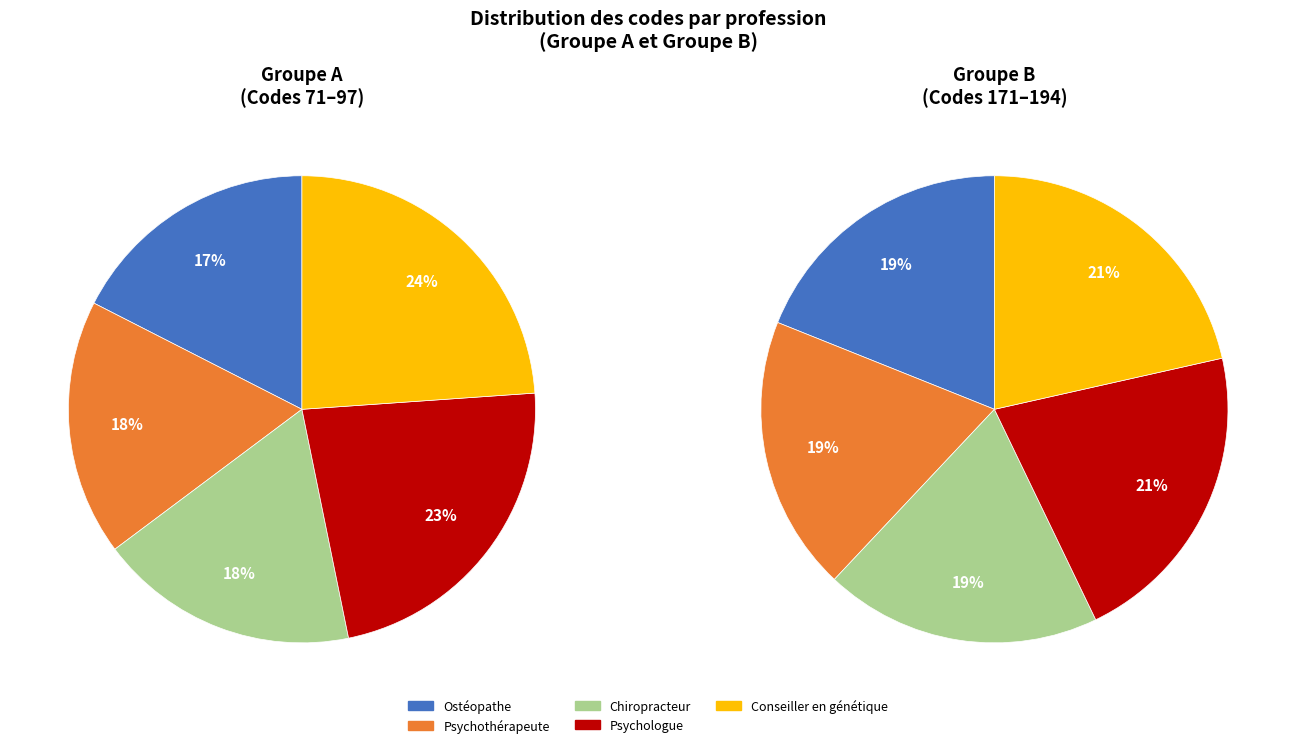

To the nearest percent, what is the difference between the 172 and 193 slice percentages?

2%